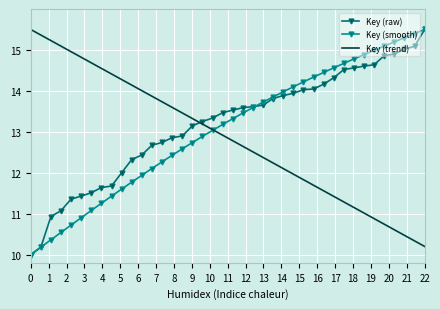

What is the smallest value displayed?

10.0